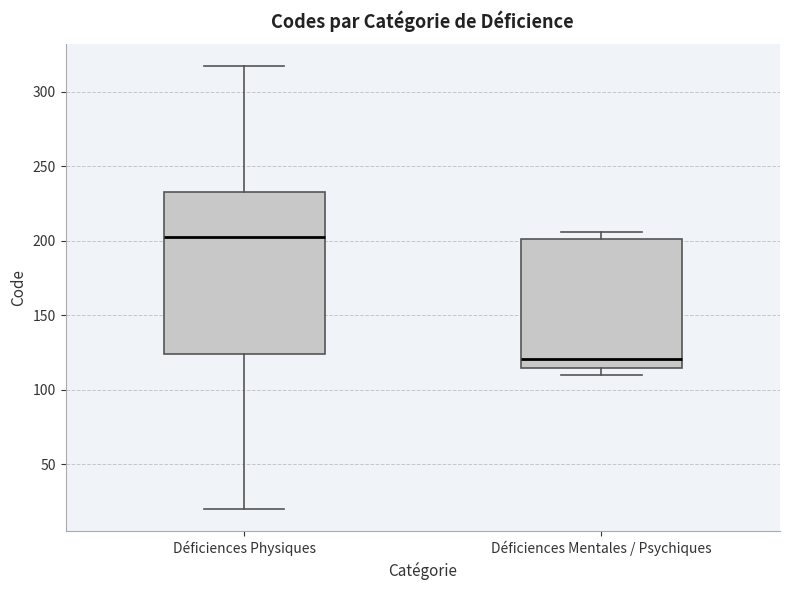

Where does the median line of the box for Déficiences Mentales / Psychiques sit on the y-axis? The values are not printed on the chart, so give them approximately, as read against the axis.

120